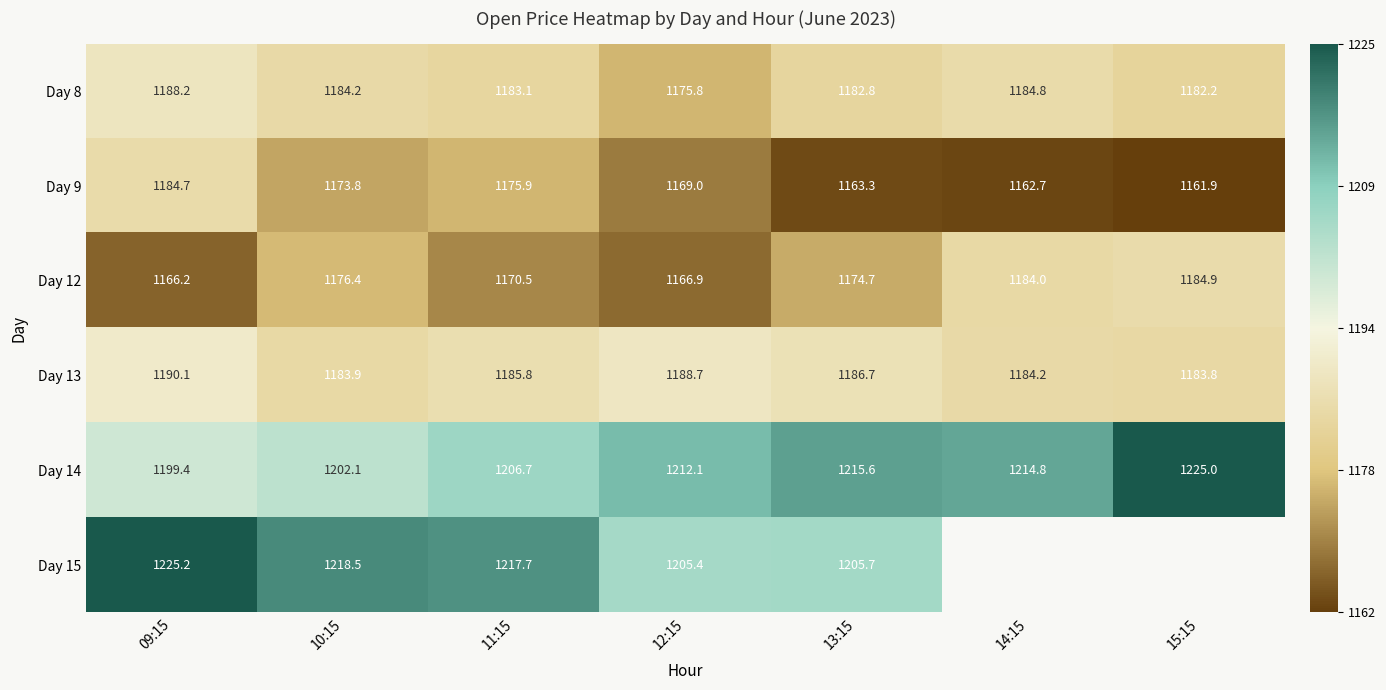

At which label does Day 12 reach its peak?

15:15